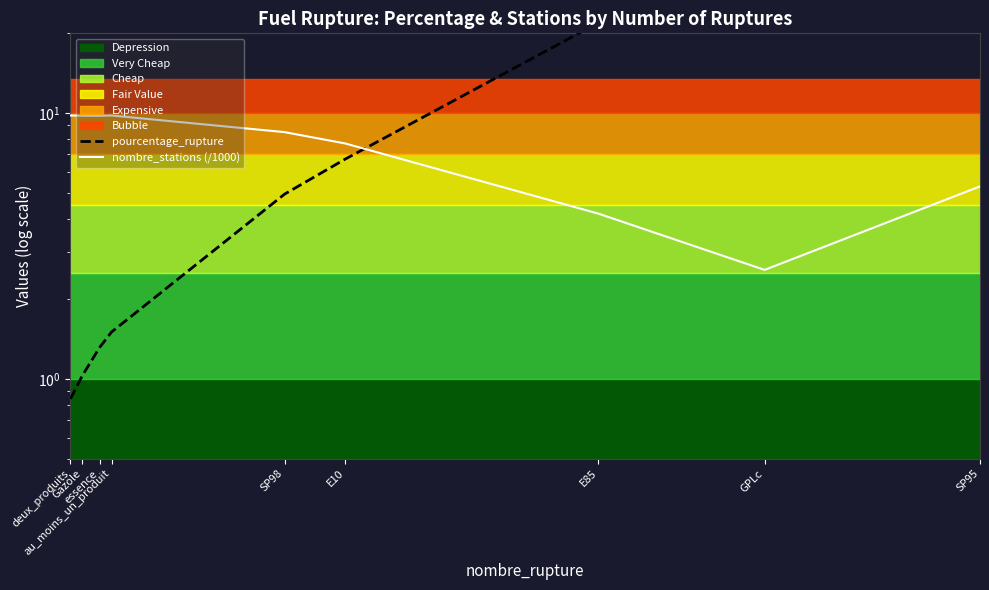

True or false: nombre_stations (/1000) has more than 0 points higher than both neighbors.

True